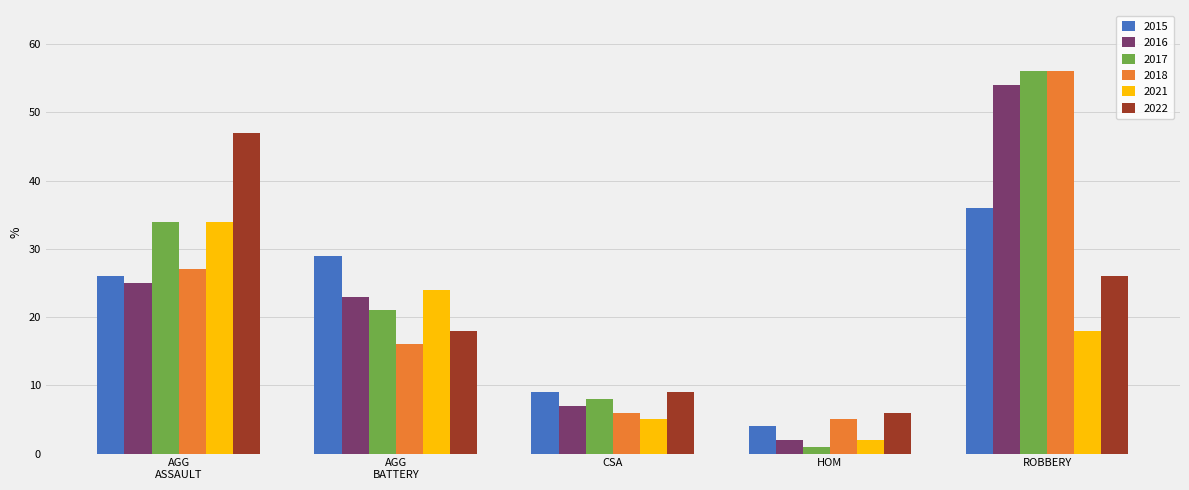

Rank the categories by 2015 value from lowest to highest.

HOM, CSA, AGG
ASSAULT, AGG
BATTERY, ROBBERY